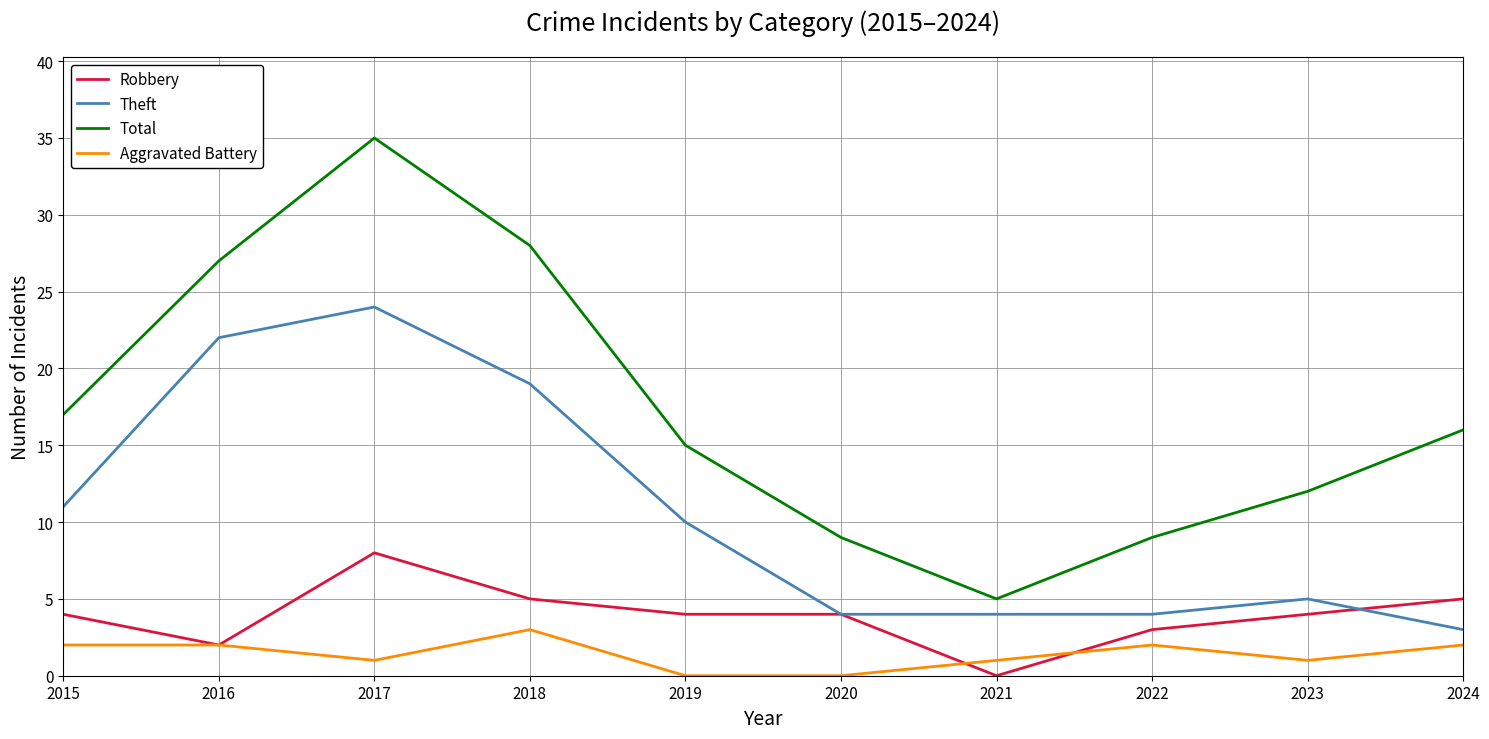

Rank the series by their average value, from lowest to highest.

Aggravated Battery, Robbery, Theft, Total